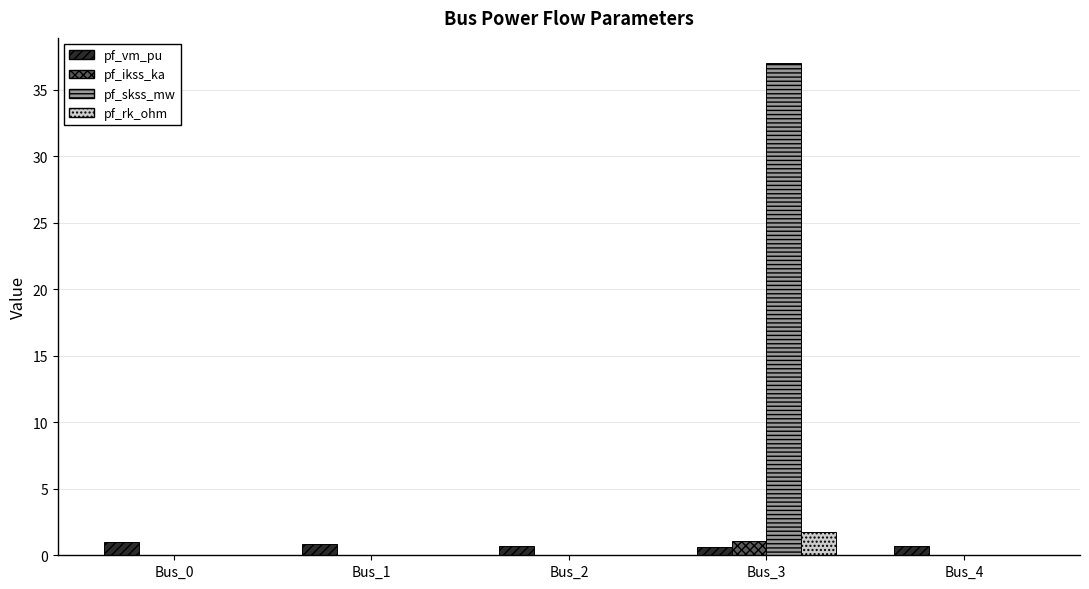

The value of pf_skss_mw at Bus_2 is 0.0. True or false?

True